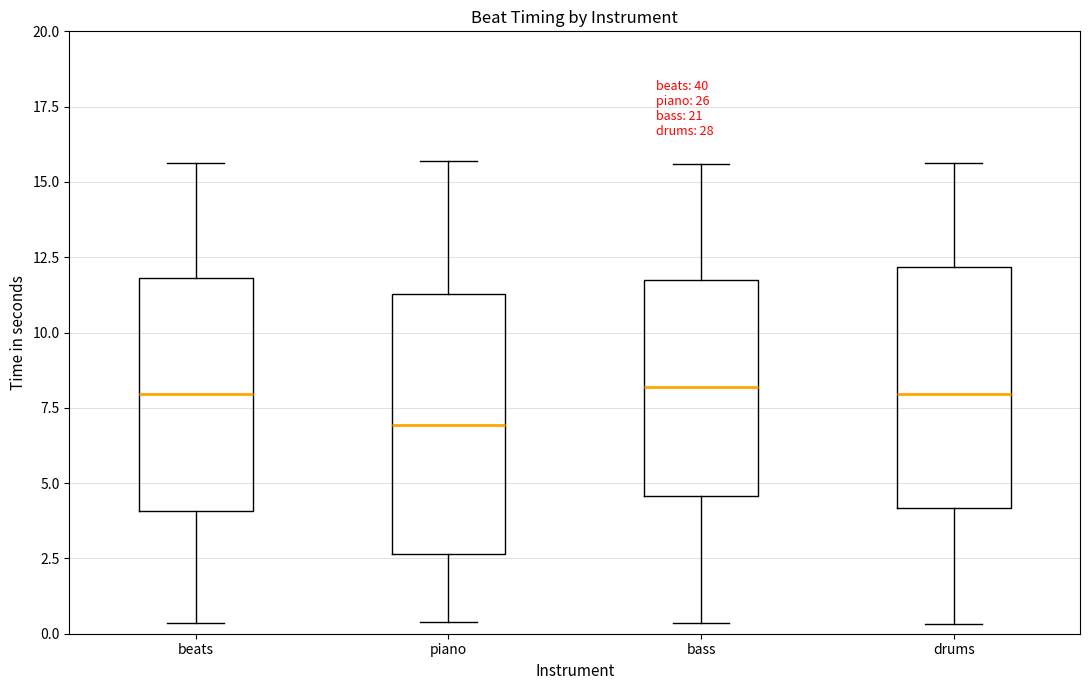

Reading left to right, transcribe this box plot: for each box, give where its median line is, the range the box spans, and where its two whiskers end, as read against the y-axis. The values are not printed on the chart, so give them approximately, as read against the axis.

beats: median 8.0, box 4.0 to 12.0, whiskers 0.5 to 15.5
piano: median 7.0, box 2.5 to 11.5, whiskers 0.5 to 15.5
bass: median 8.0, box 4.5 to 11.5, whiskers 0.5 to 15.5
drums: median 8.0, box 4.0 to 12.0, whiskers 0.5 to 15.5